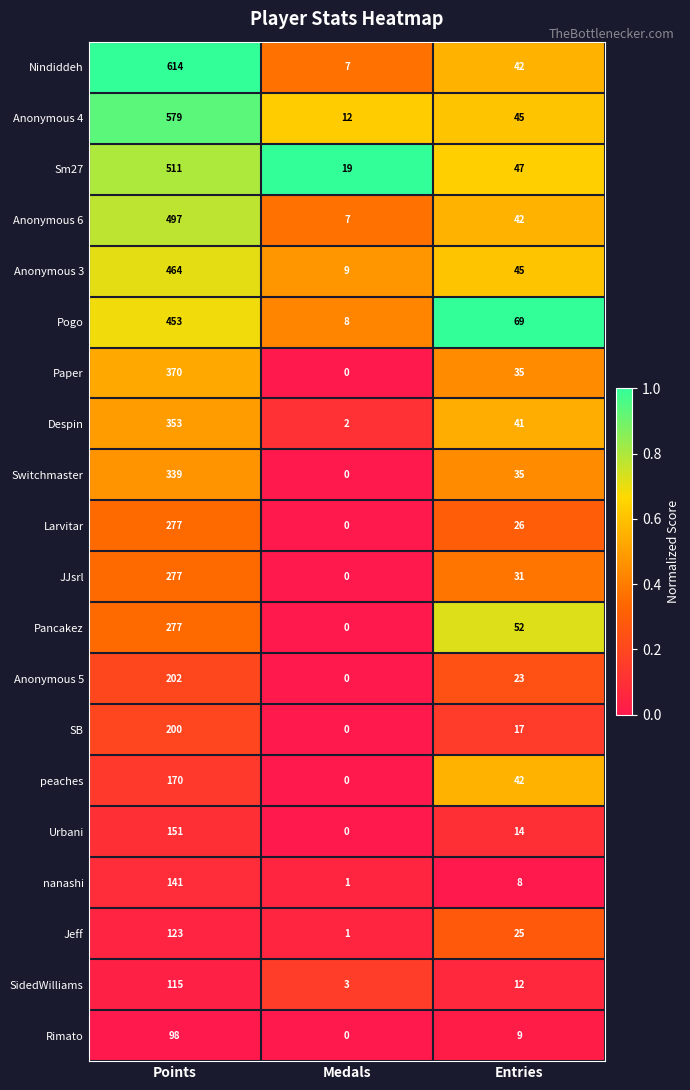

What is the sum of all peaches values?

212